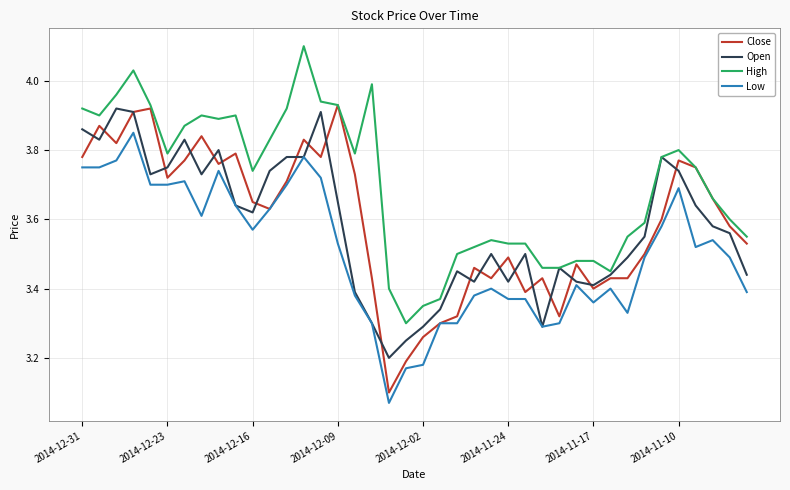

True or false: High and Low intersect in this chart.

False